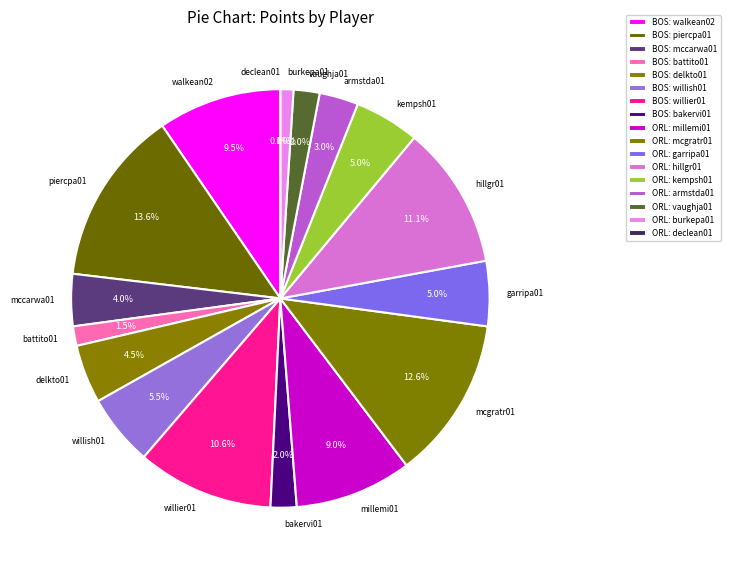

Is it true that garripa01 is 5% of the pie?

True